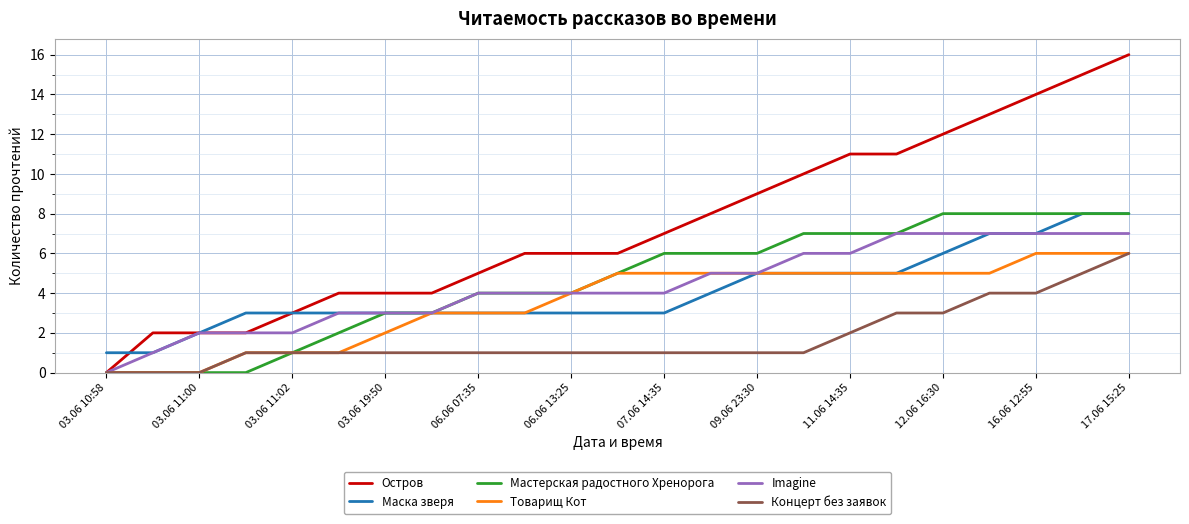

What is the maximum value shown in the chart?

16